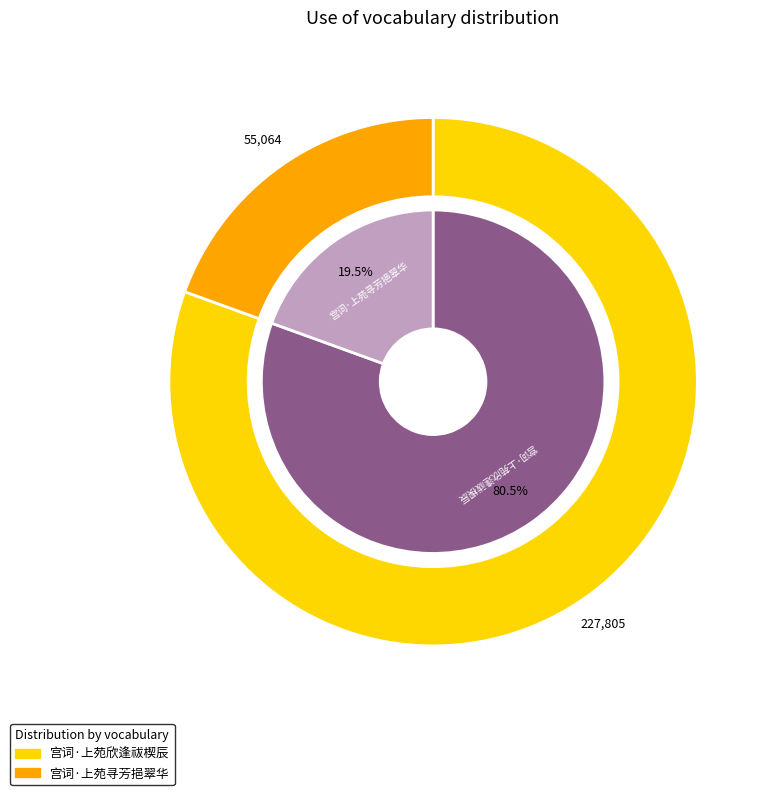

What is the change in value from 宫词·上苑欣逢祓楔辰 to 宫词·上苑寻芳挹翠华?

-172741